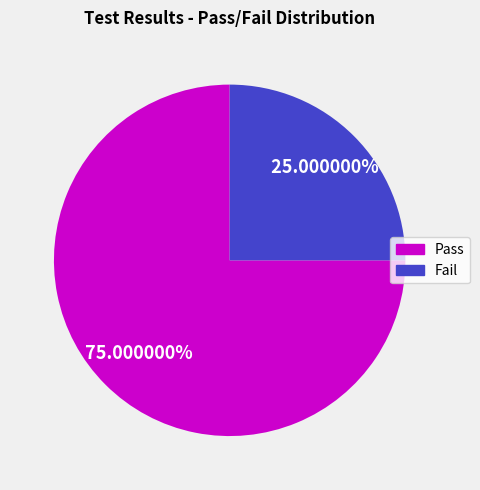

To the nearest percent, what percentage of the pie is Pass?

75%